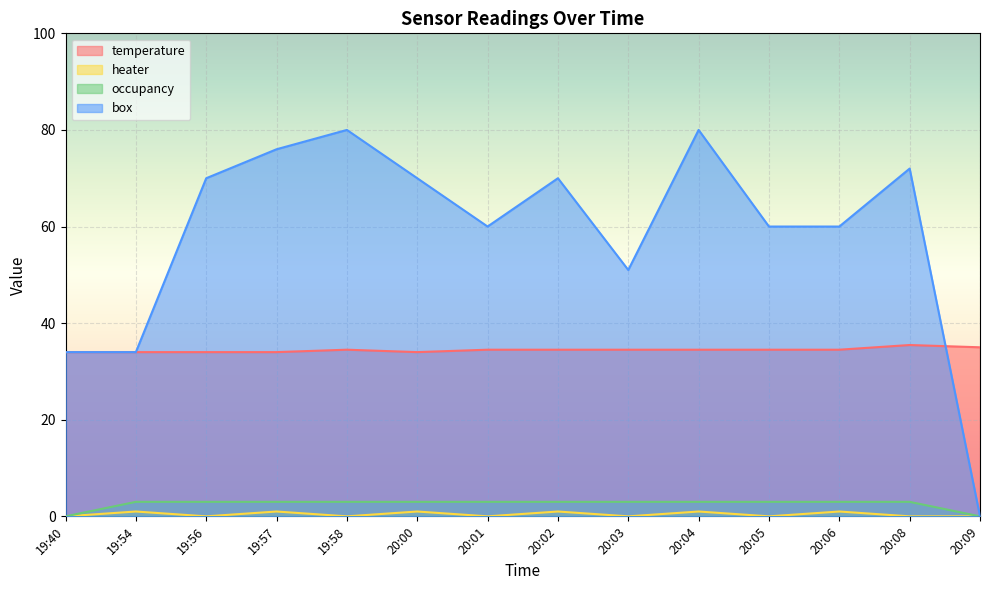

What is the difference between the highest and lowest values at 20:00?

69.0